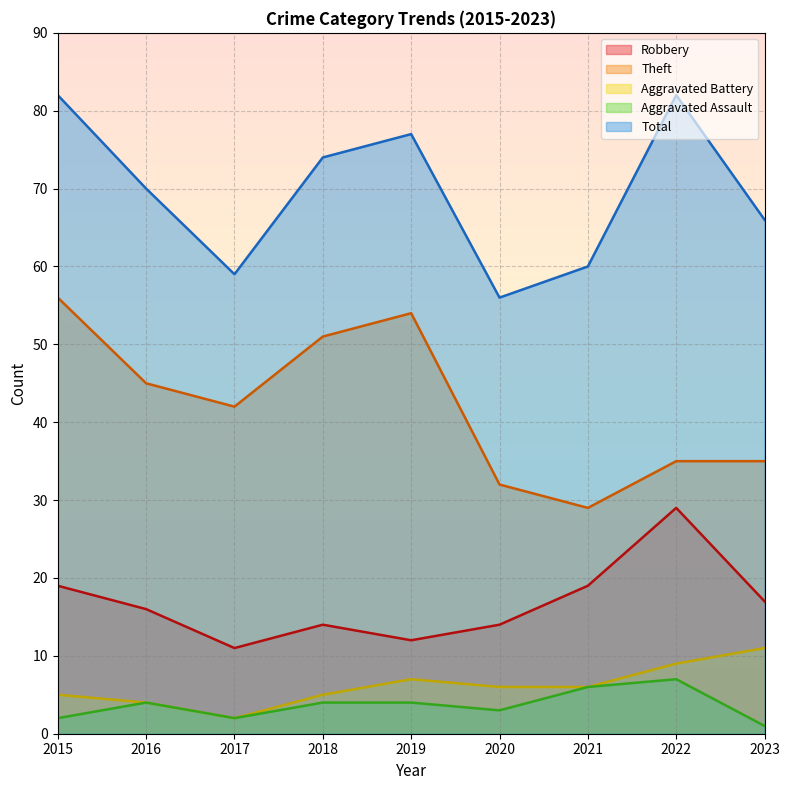

What value does the Total series have at 2018, to the nearest 5?

75